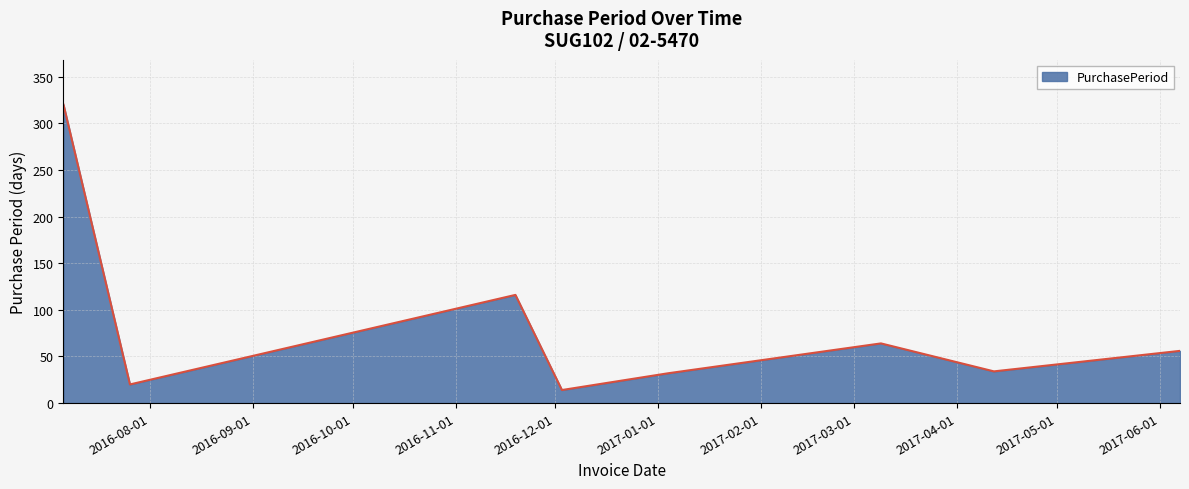

What is the difference between the second highest and minimum values?

102